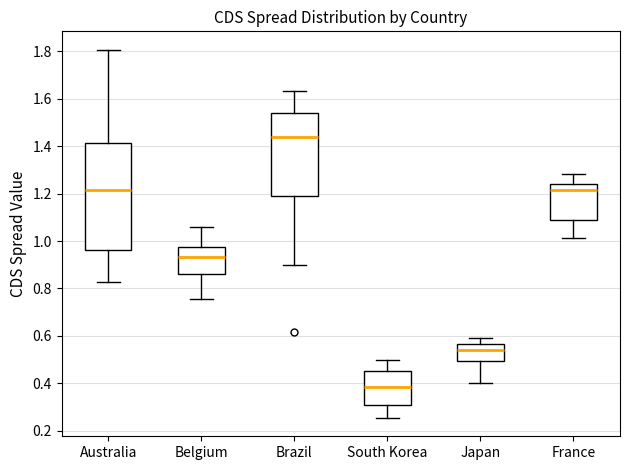

Where does the upper whisker of the box for Brazil end on the y-axis? The values are not printed on the chart, so give them approximately, as read against the axis.

1.64